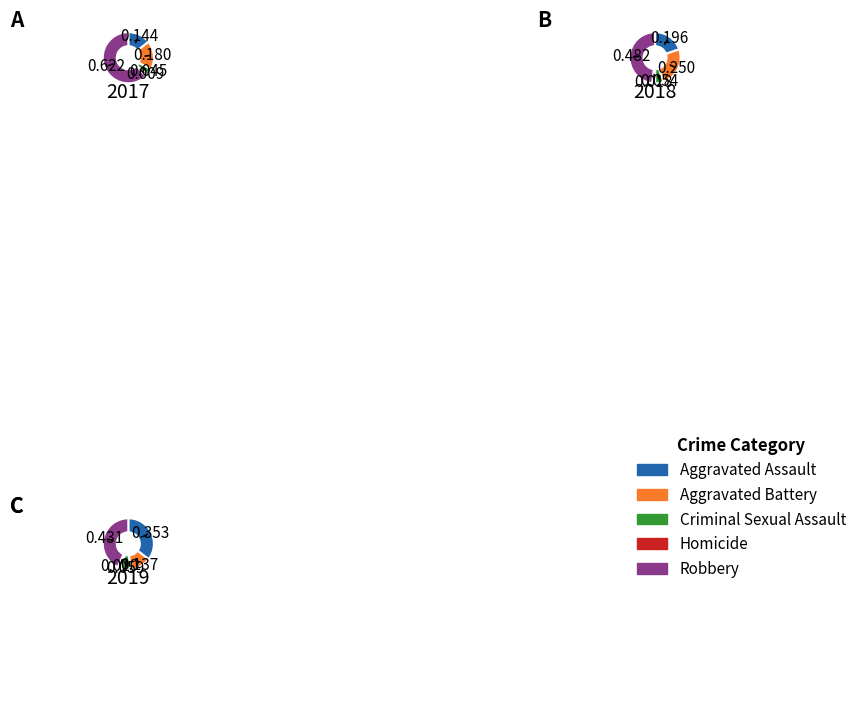

Count the number of slices in the pie.

5